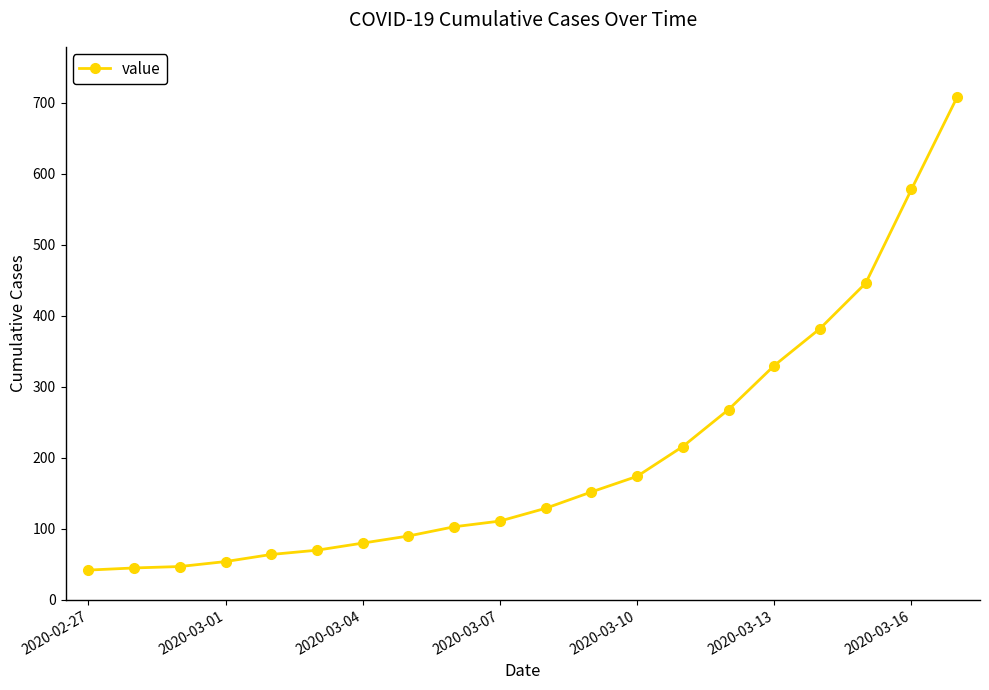

What is the minimum value shown in the chart?

42